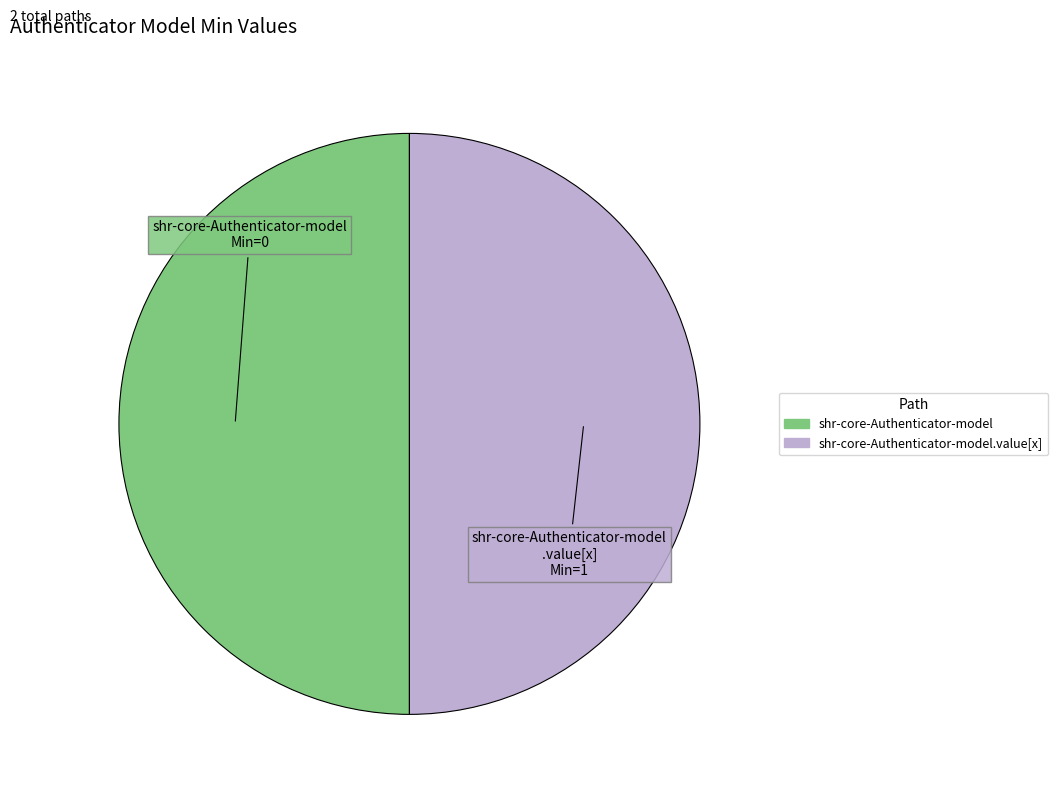

Is the sum of shr-core-Authenticator-model .value[x] Min=1 and shr-core-Authenticator-model Min=0 greater than half?

Yes